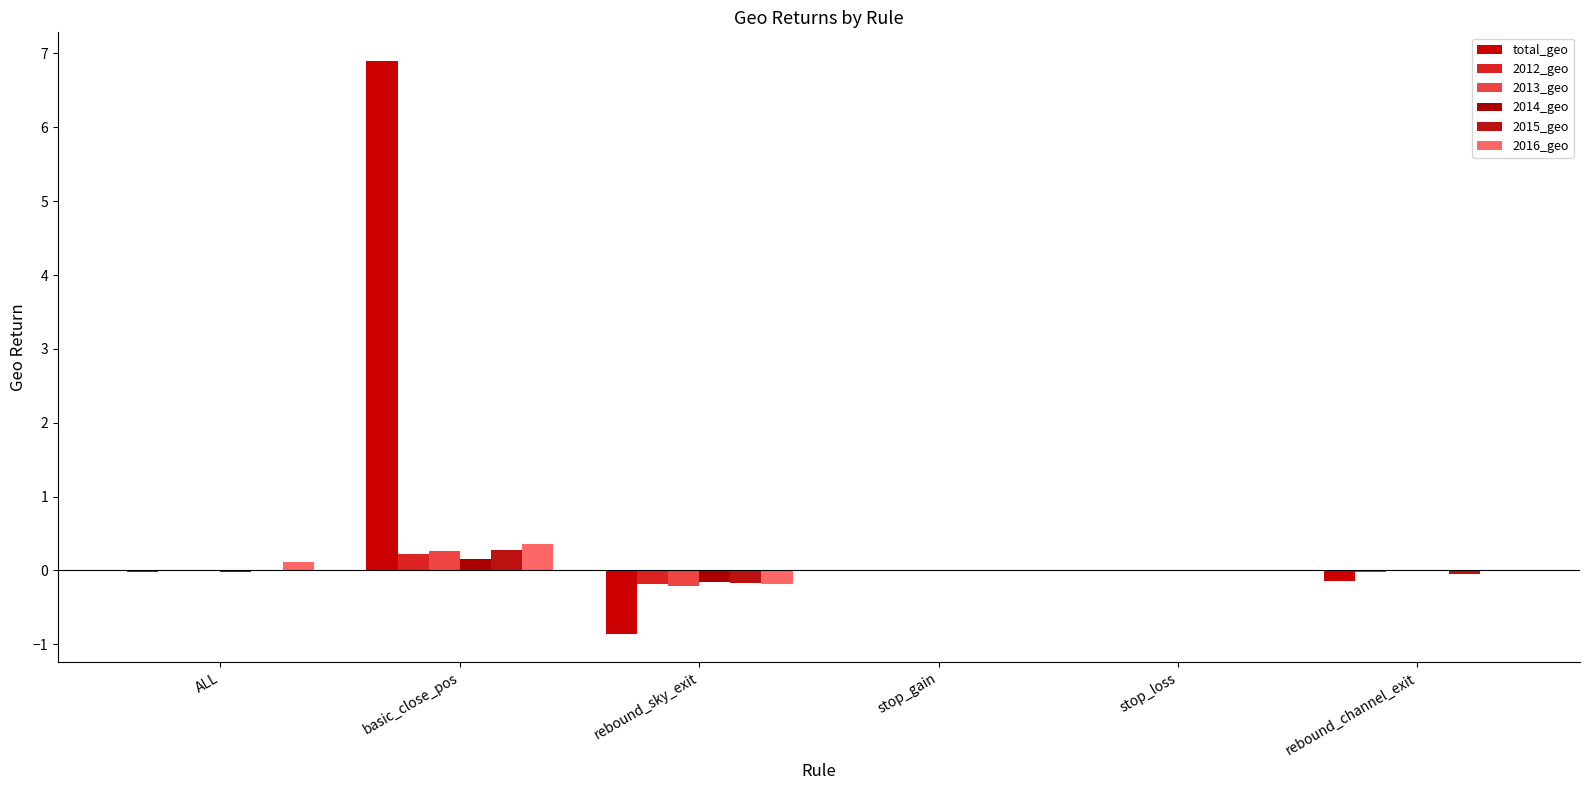

What is the label of the 3rd bar from the left?

rebound_sky_exit